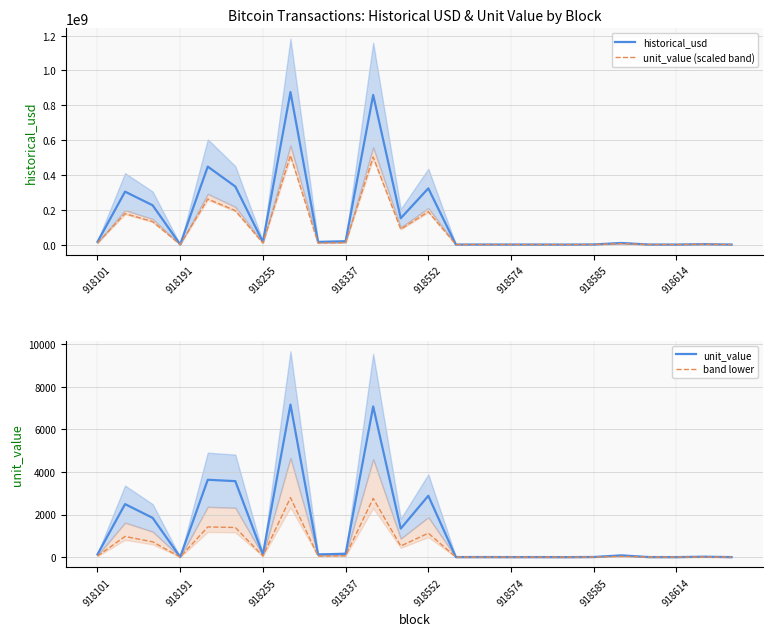

Which series has the widest spread of values?

historical_usd